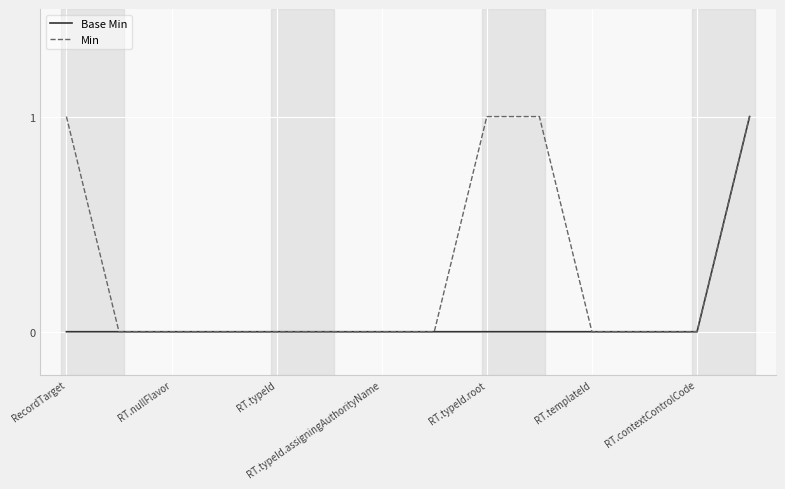

Which series has the largest total across all categories?

Min